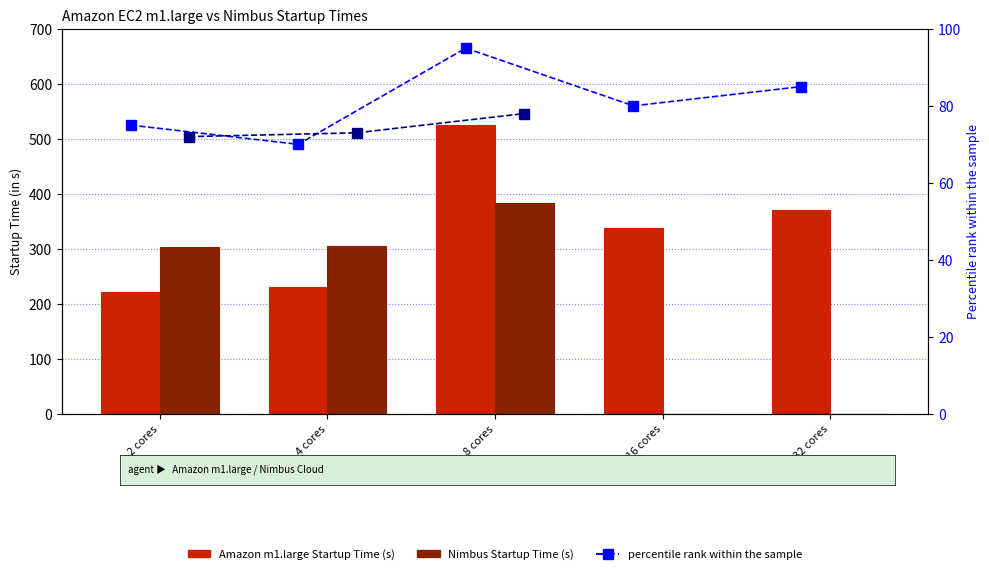

What is the label of the 3rd bar from the left?

8 cores